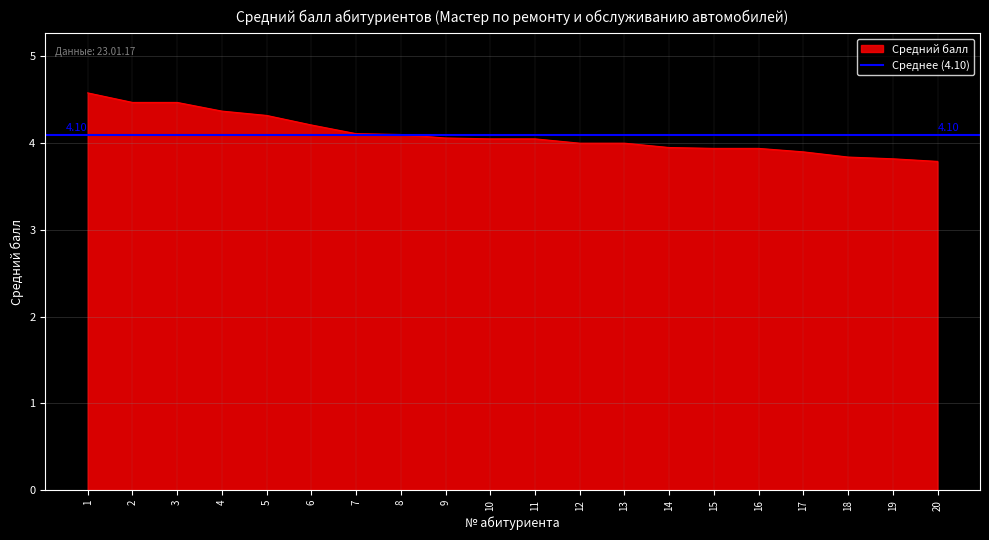

How many values are below 4?

7